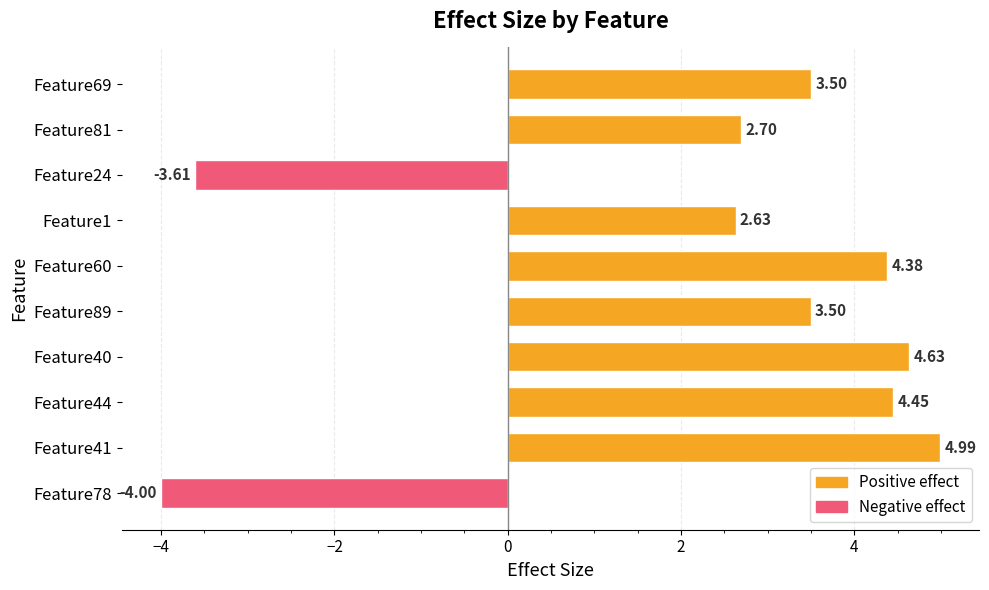

Does the chart contain stacked bars?

No